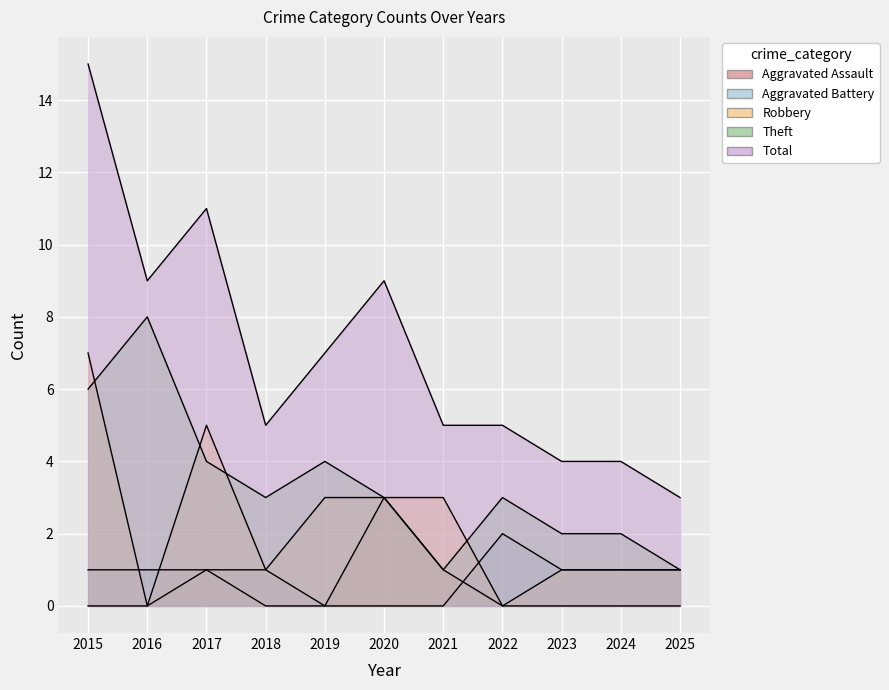

At which category is the sum across all series the highest?

2015